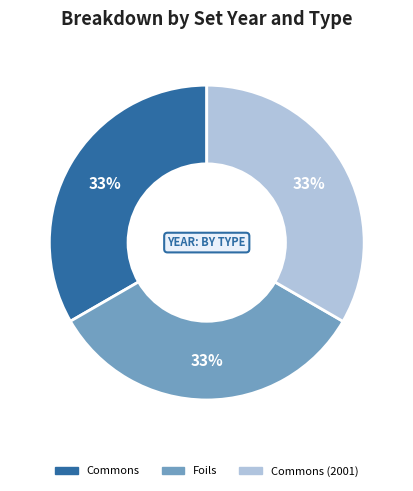

Count the number of slices in the pie.

3